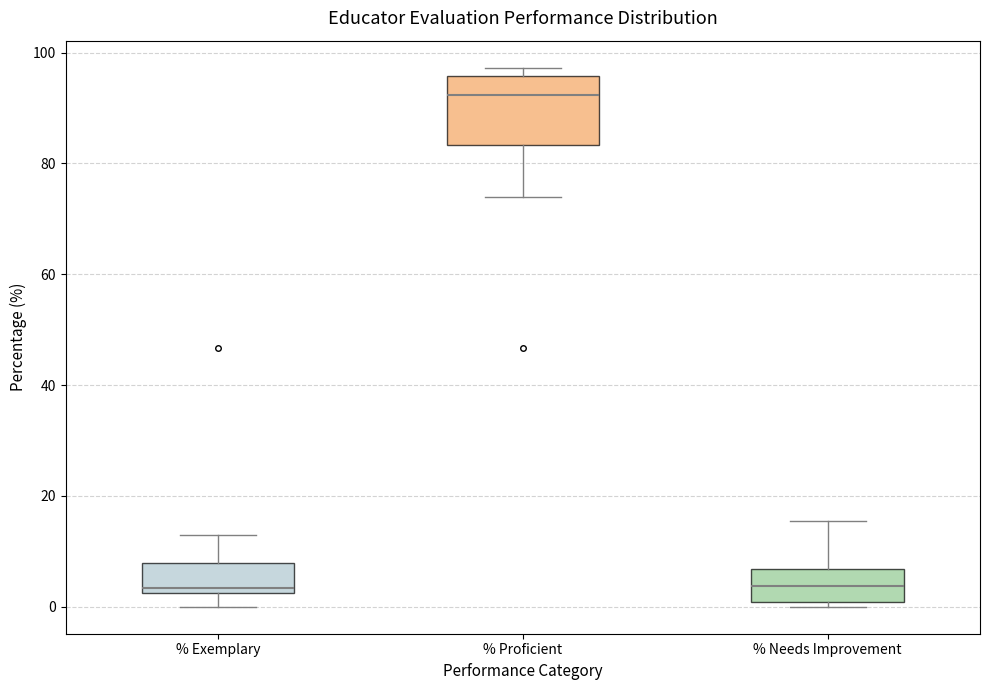

Which box is the tallest, from its lower edge to its upper edge?

% Proficient